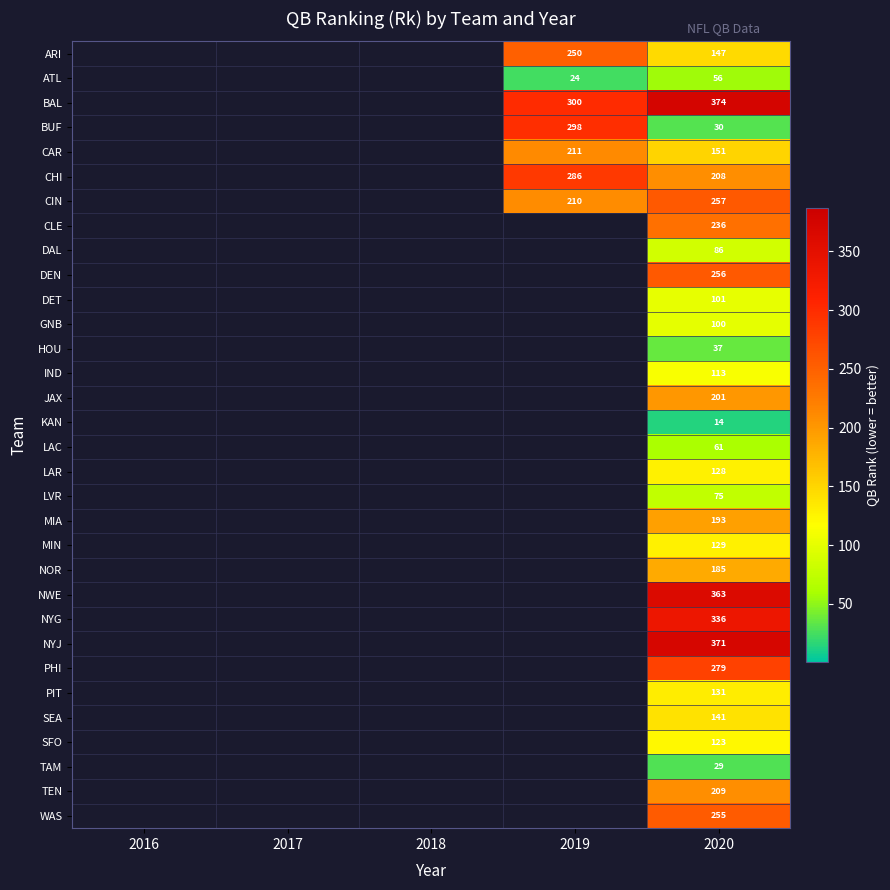

The ATL series shows 25 at 2020. True or false?

False